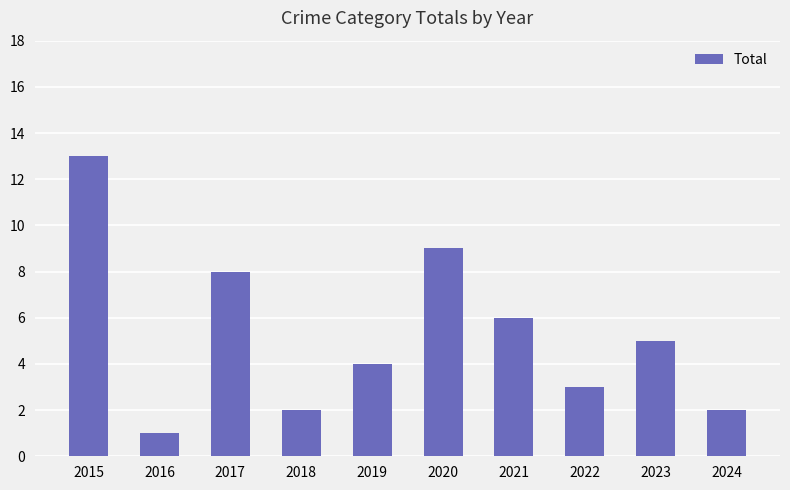

What is the change in value from 2017 to 2021?

-2